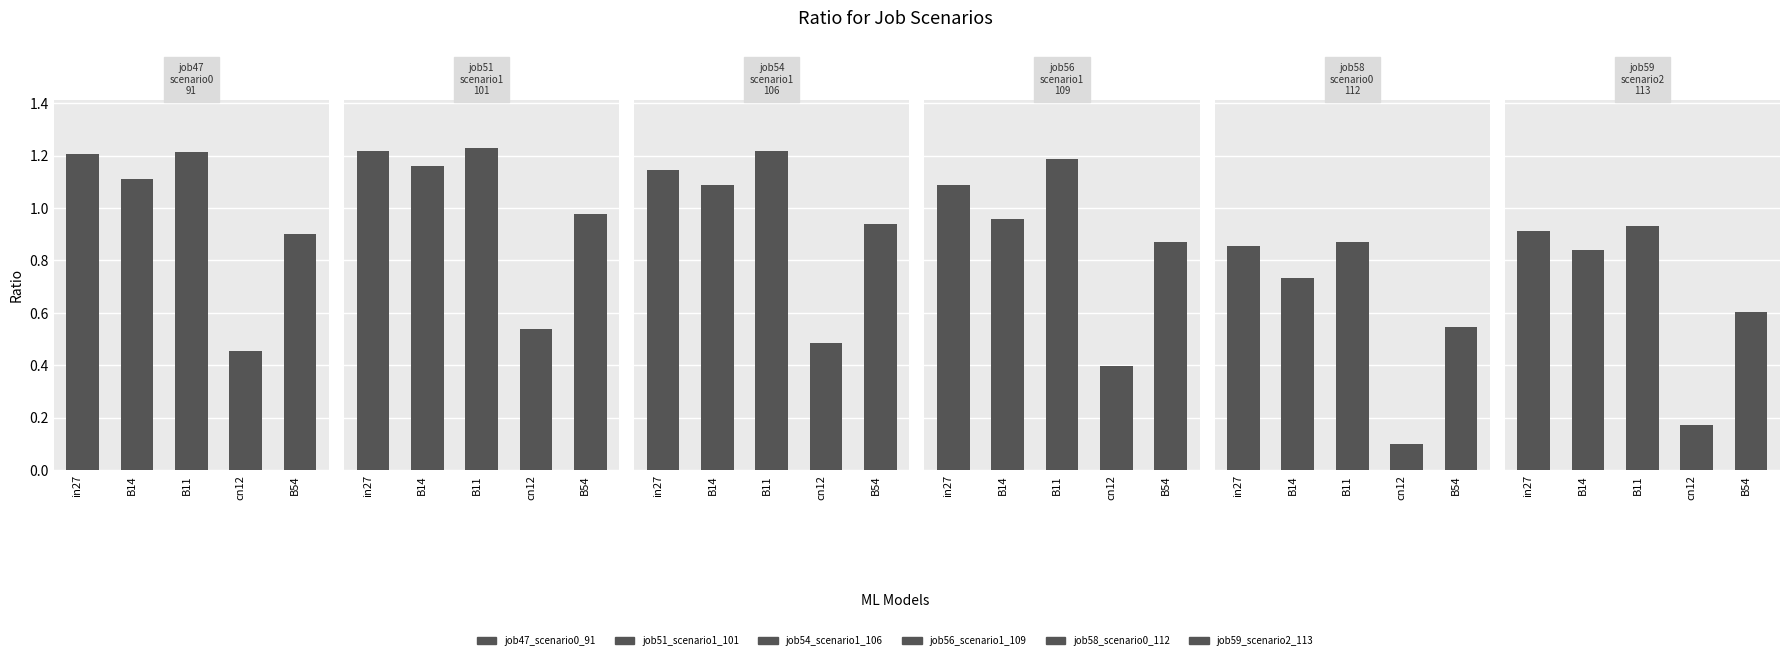

Between in27 and B54, which series saw the biggest shift?

job58_scenario0_112